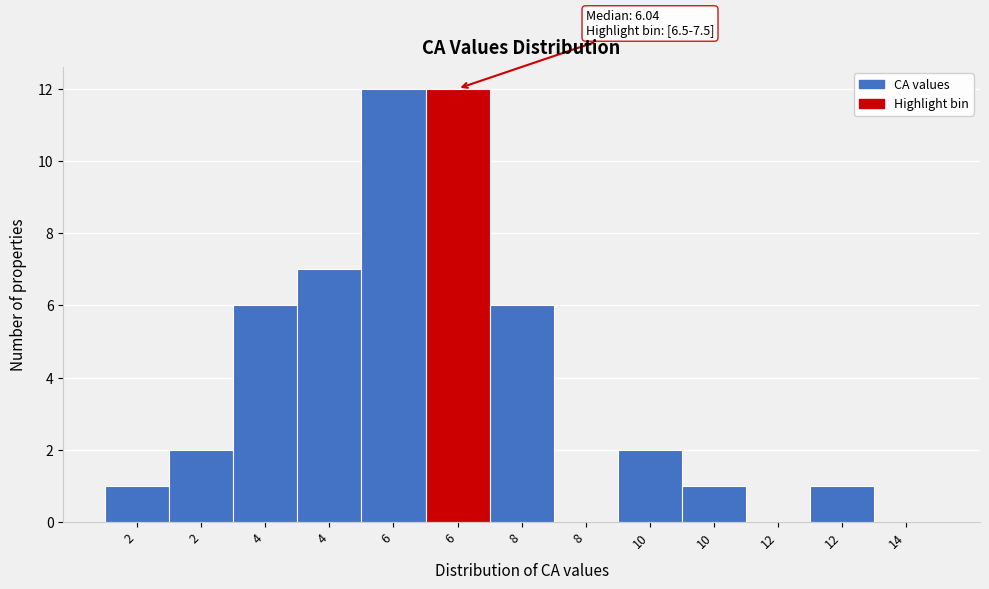

Are the bars horizontal?

No